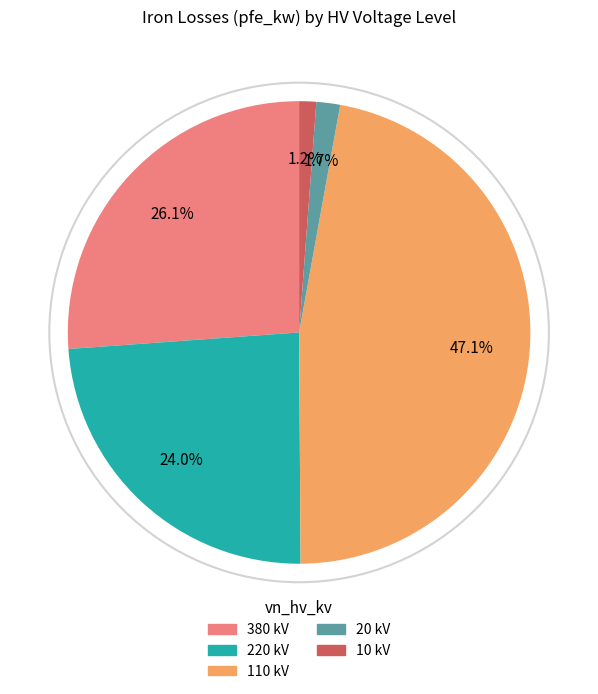

To the nearest percent, what is the difference between the largest and smallest slice percentages?

46%